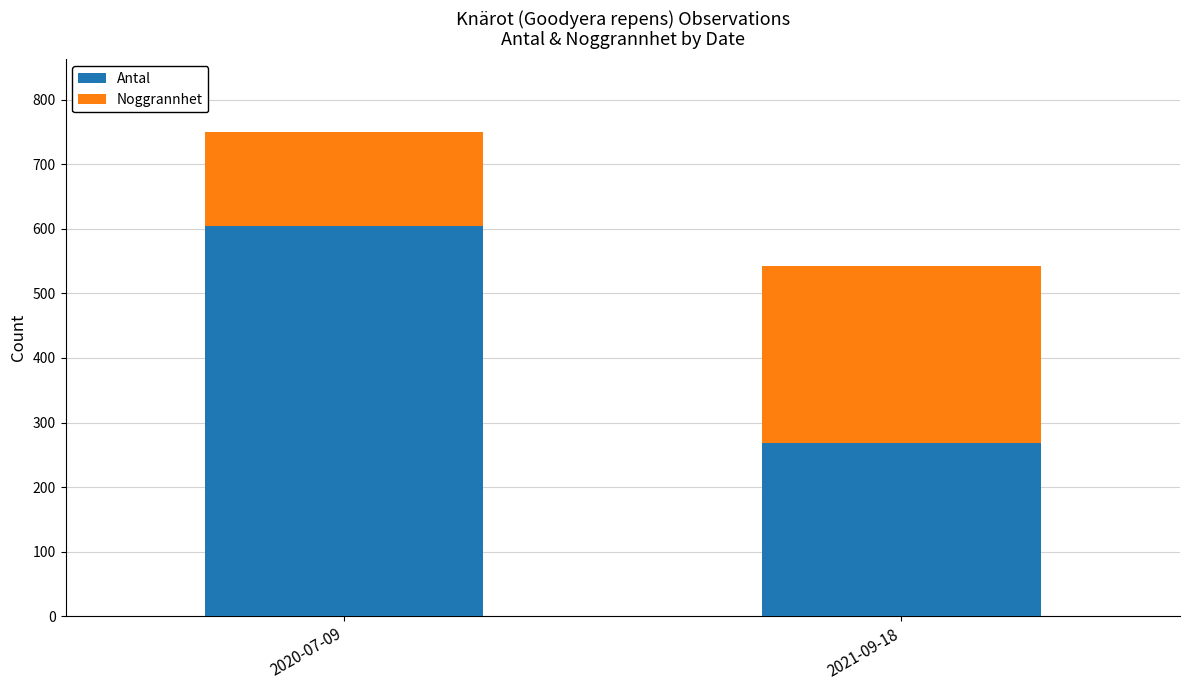

Rank the categories by Antal value from lowest to highest.

2021-09-18, 2020-07-09